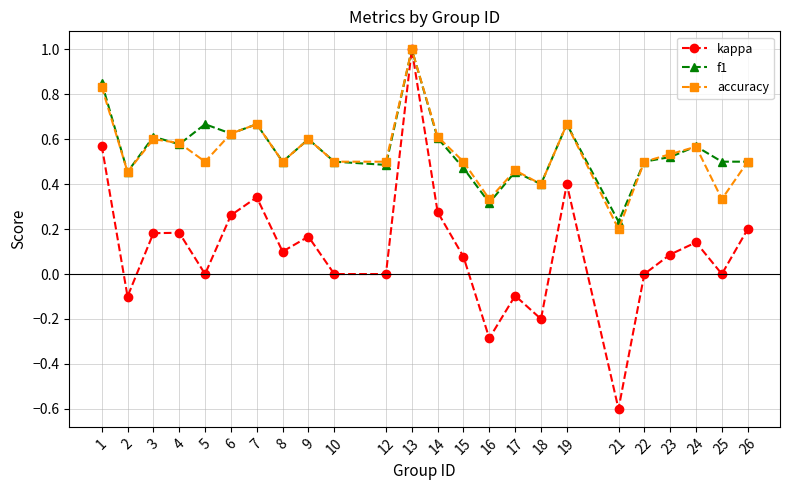

Which category has the highest value across all series?

13